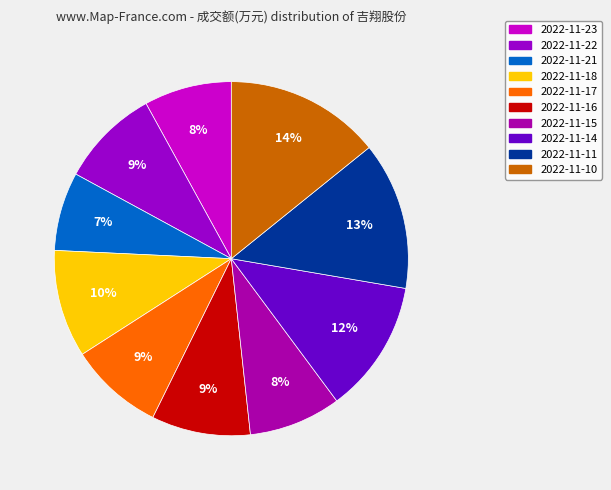

Do 2022-11-14 and 2022-11-21 together represent more than half of the pie?

No